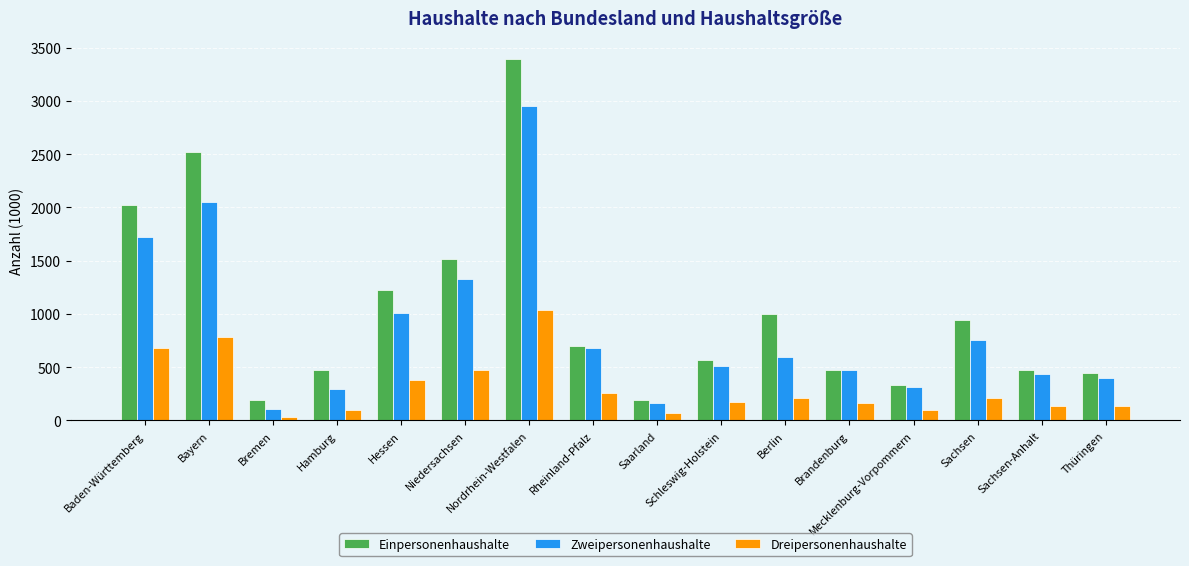

At how many categories does at least one series exceed 3381?

1